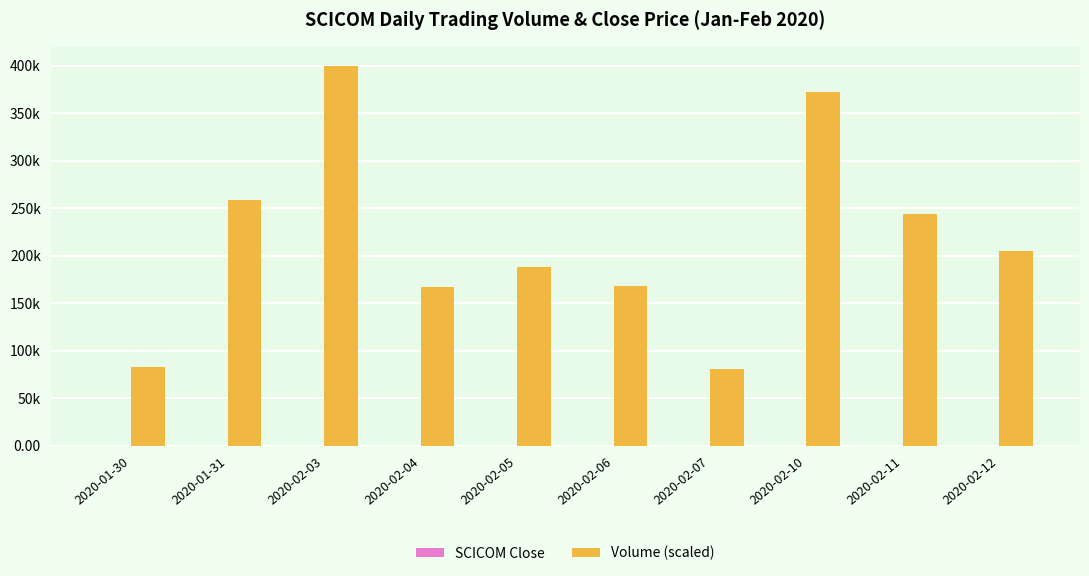

What is the difference between the maximum and minimum values in the SCICOM Close series?

0.2